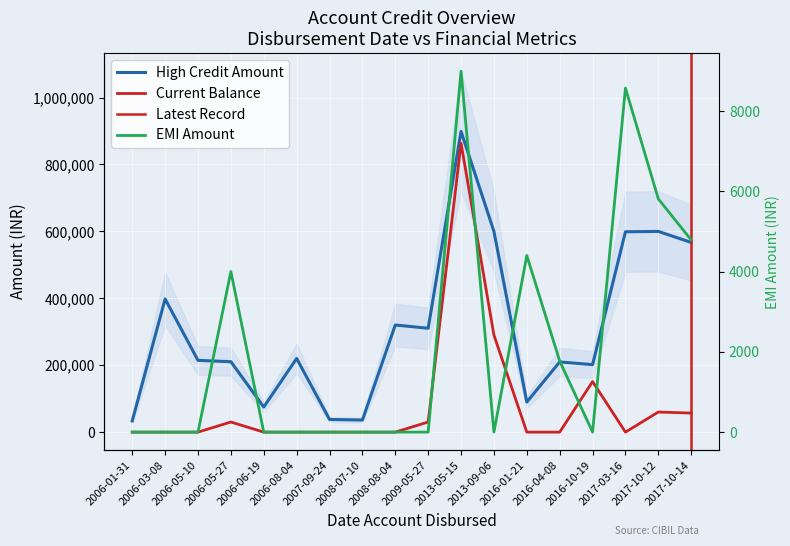

Which series has the widest spread of values?

HIGH_CREDIT_AMOUNT